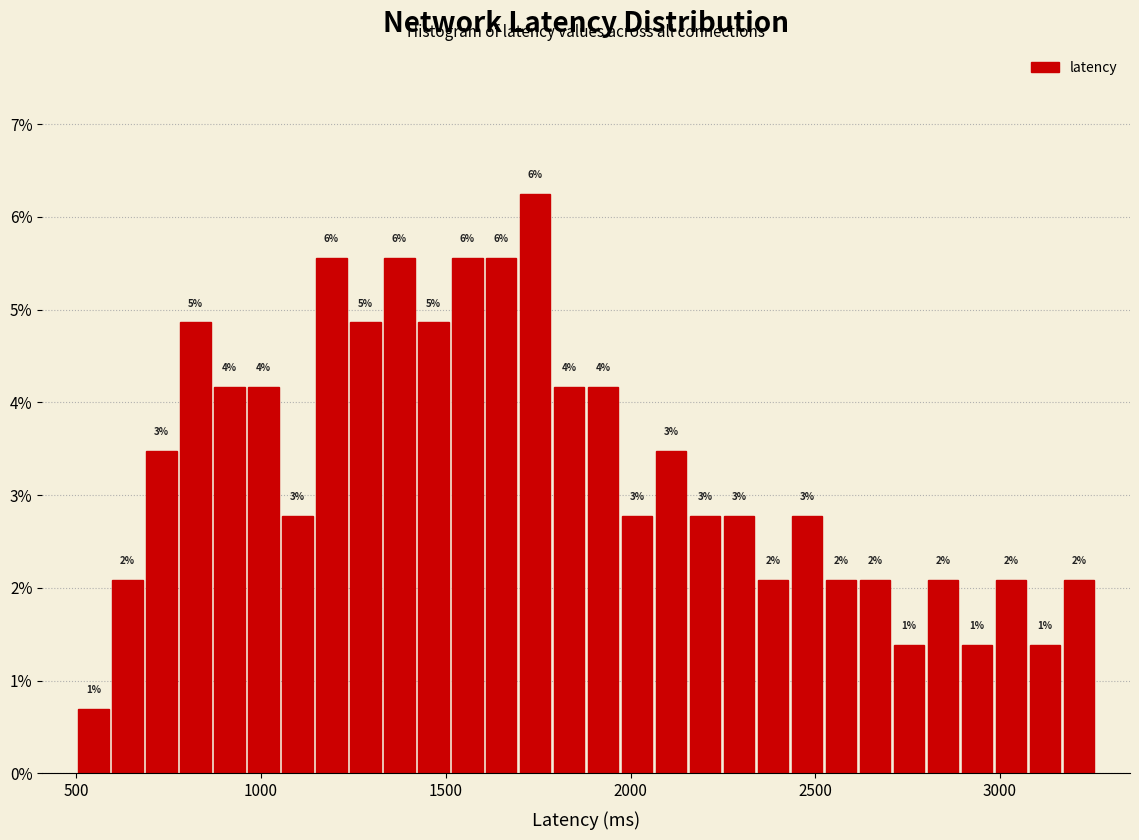

Around what value on the x-axis is the tallest bar? Give the approximate position of its centre, as read against the axis.

1750